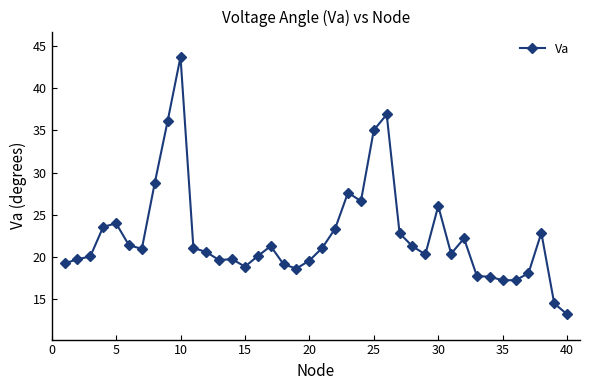

How many distinct data groups are displayed?

1